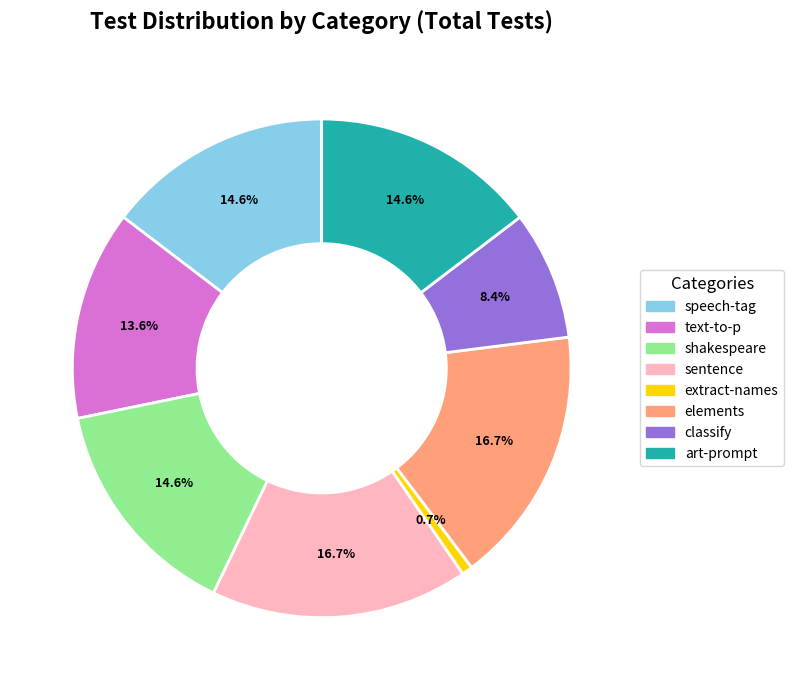

The sentence slice represents 17% of the pie. True or false?

True